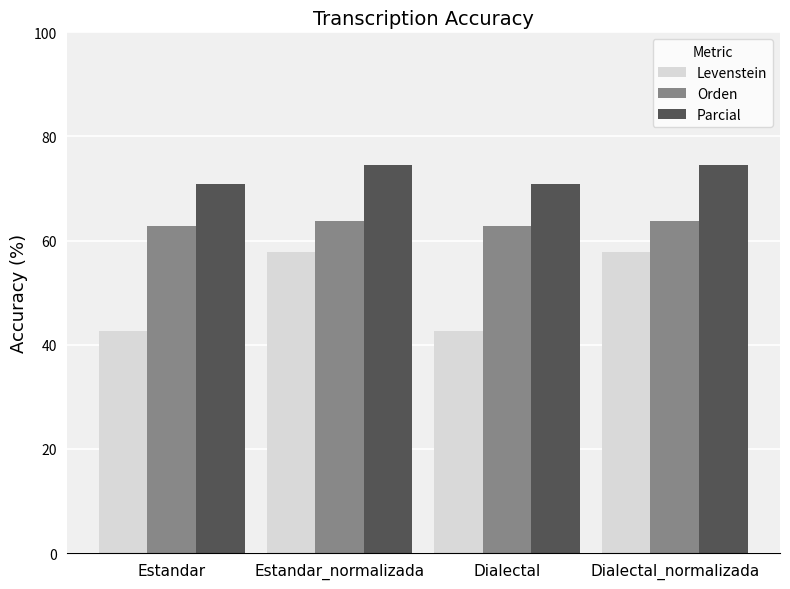

What is the value of the Levenstein bar at the 4th from the left?

57.9